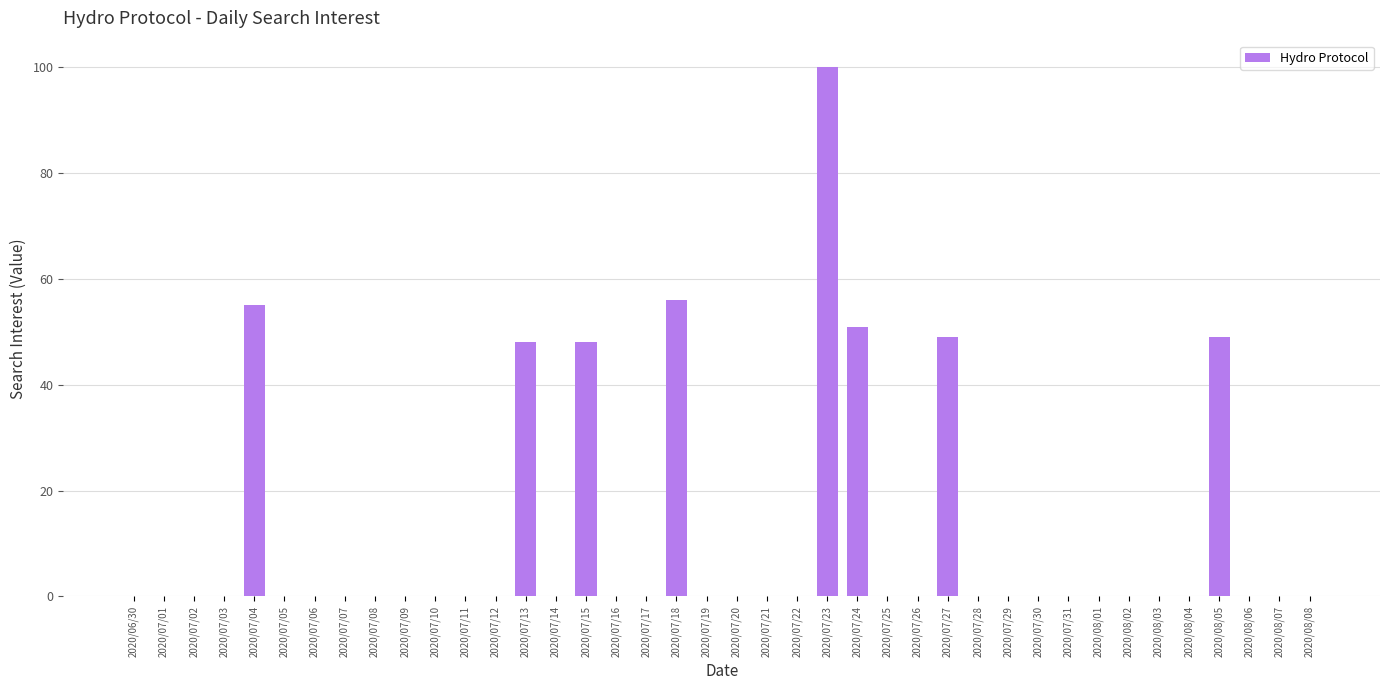

Which category has the highest value across all series?

2020/07/23